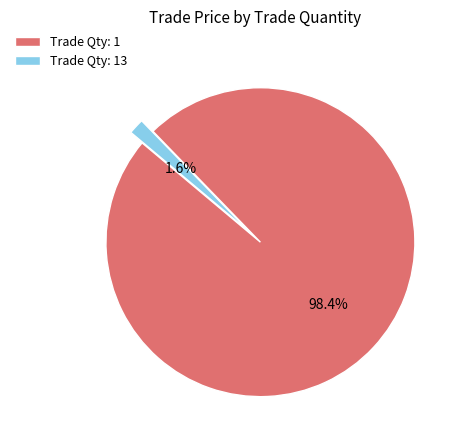

Which has a higher value, Trade Qty: 1 or Trade Qty: 13?

Trade Qty: 1